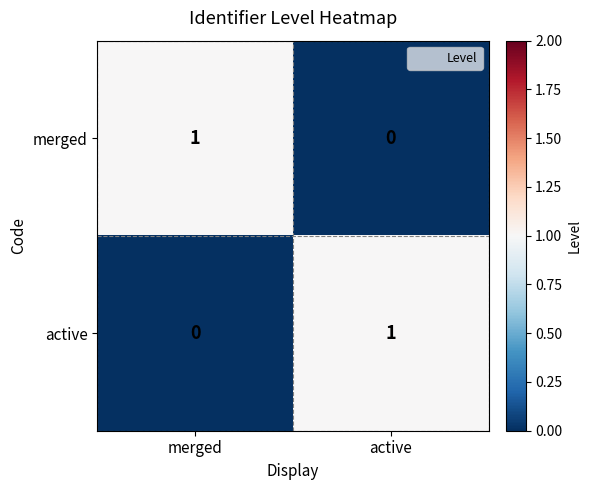

Rank the series at active from lowest to highest value.

merged, active